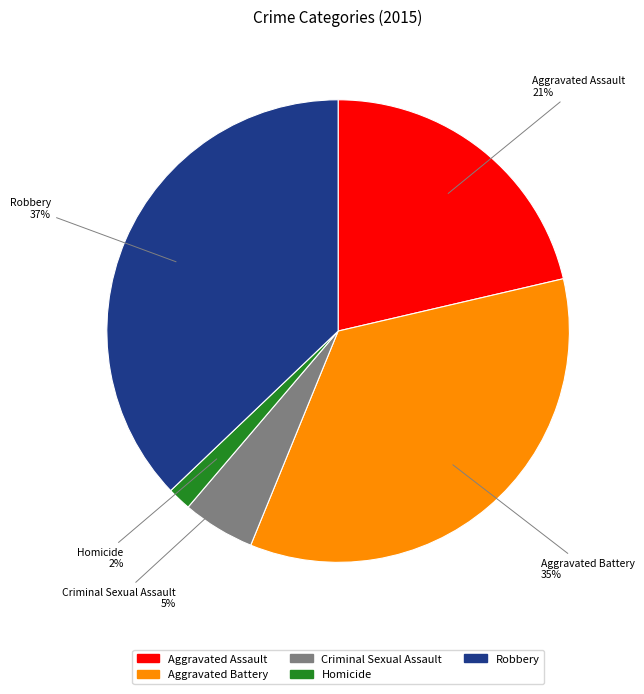

Which has a higher value, Aggravated Assault or Criminal Sexual Assault?

Aggravated Assault